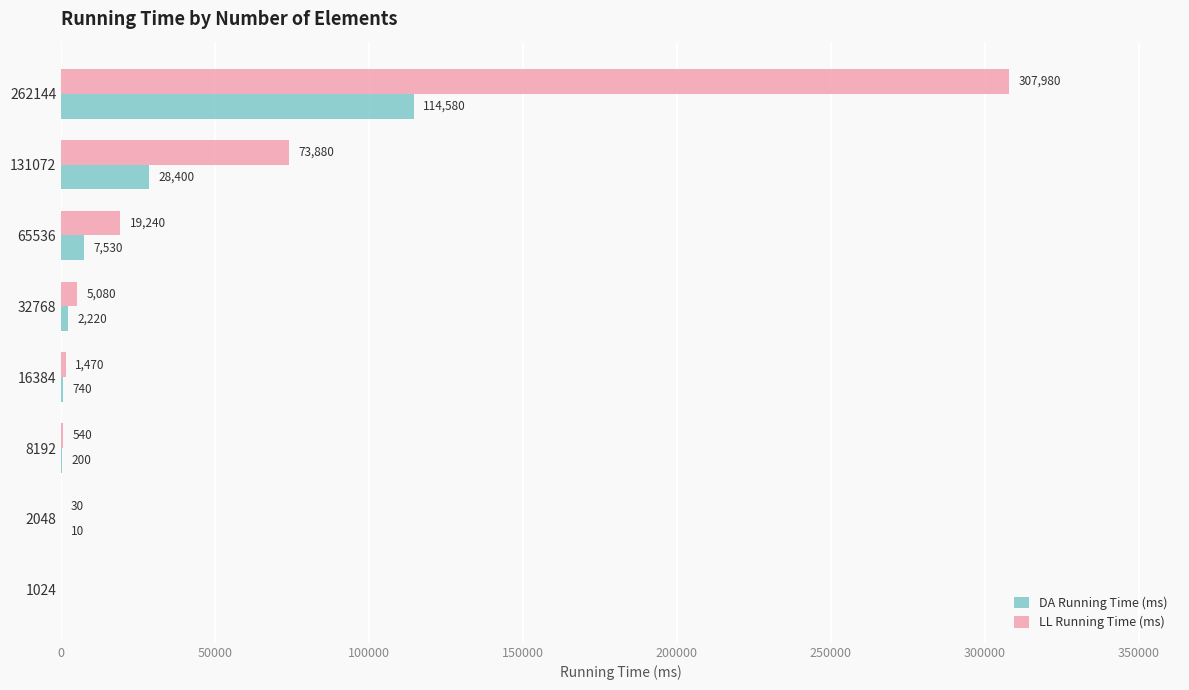

What is the sum of all DA Running Time (ms) values?

153680